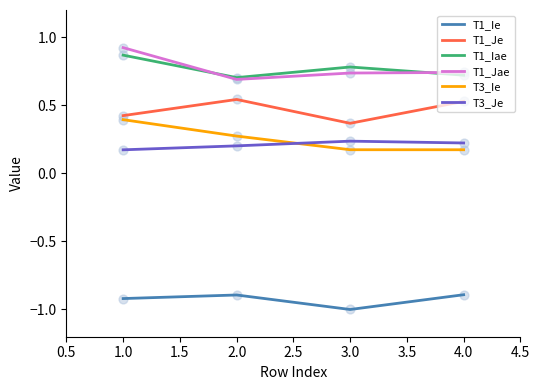

At how many categories does at least one series exceed 0?

4